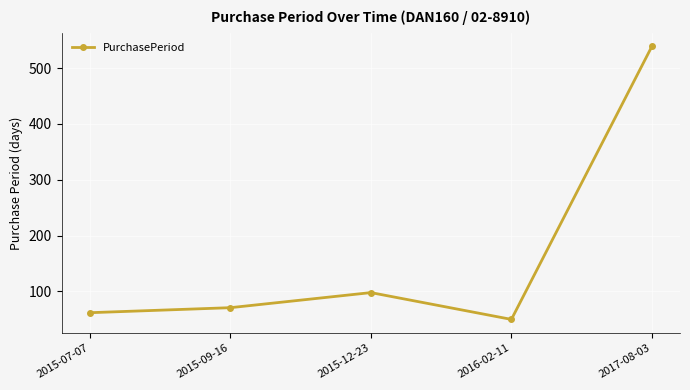

The value at 2015-07-07 is 100. True or false?

False